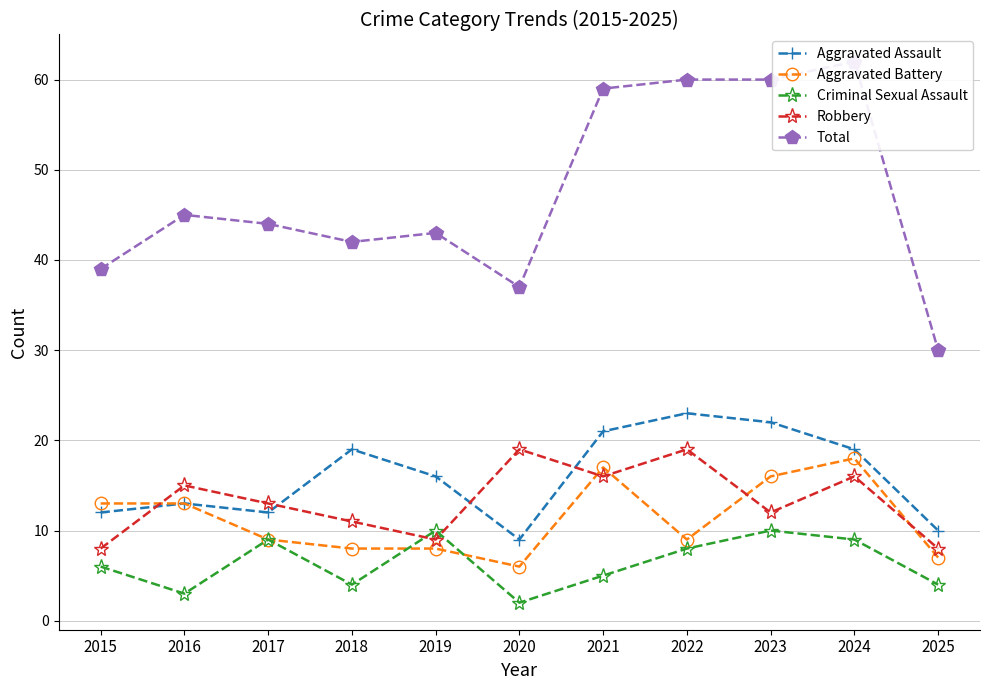

Reading right to left, transcribe all the data shown in this chart.

Aggravated Assault: 2025=10	2024=19	2023=22	2022=23	2021=21	2020=9	2019=16	2018=19	2017=12	2016=13	2015=12
Aggravated Battery: 2025=7	2024=18	2023=16	2022=9	2021=17	2020=6	2019=8	2018=8	2017=9	2016=13	2015=13
Criminal Sexual Assault: 2025=4	2024=9	2023=10	2022=8	2021=5	2020=2	2019=10	2018=4	2017=9	2016=3	2015=6
Robbery: 2025=8	2024=16	2023=12	2022=19	2021=16	2020=19	2019=9	2018=11	2017=13	2016=15	2015=8
Total: 2025=30	2024=62	2023=60	2022=60	2021=59	2020=37	2019=43	2018=42	2017=44	2016=45	2015=39